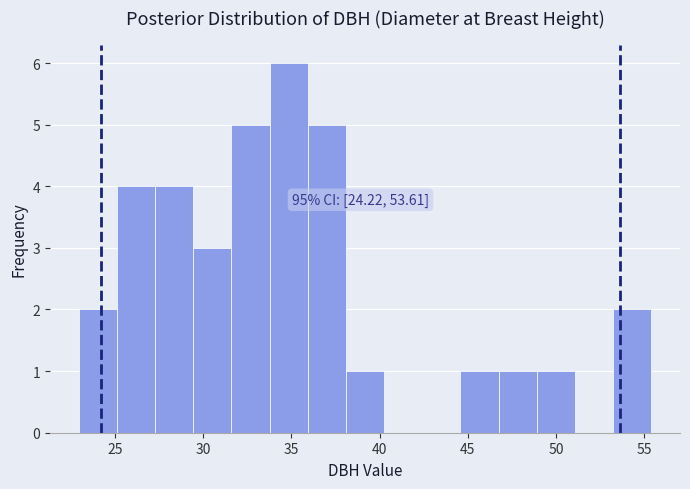

Which range on the x-axis has the tallest bar?

34.0 to 36.0